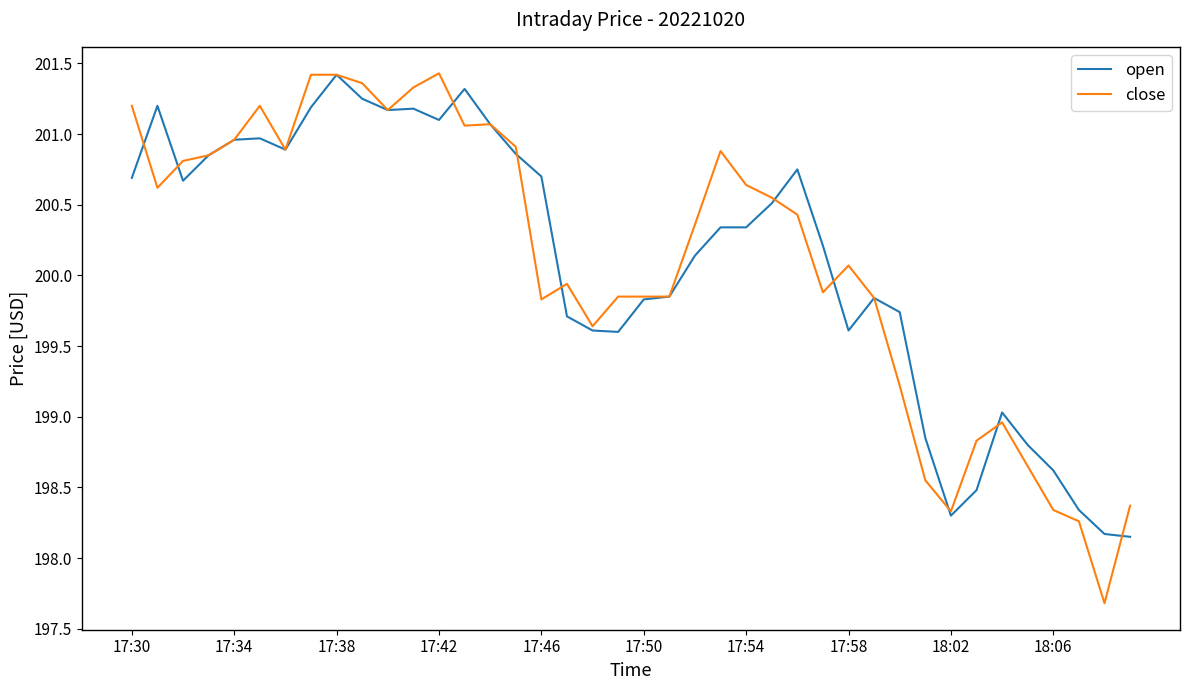

What is the highest value of the close series?

201.4